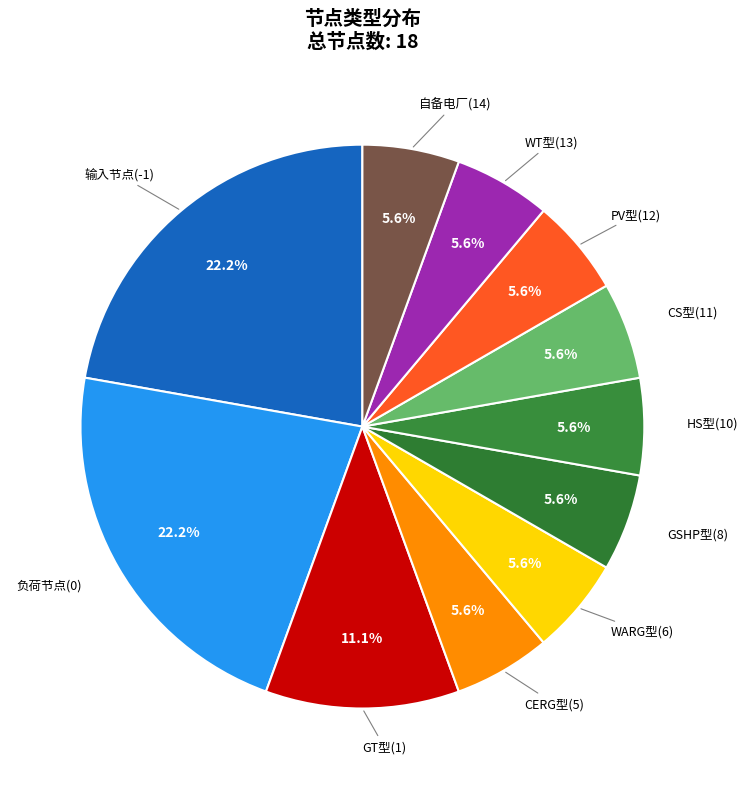

Is there a majority slice in this chart?

No